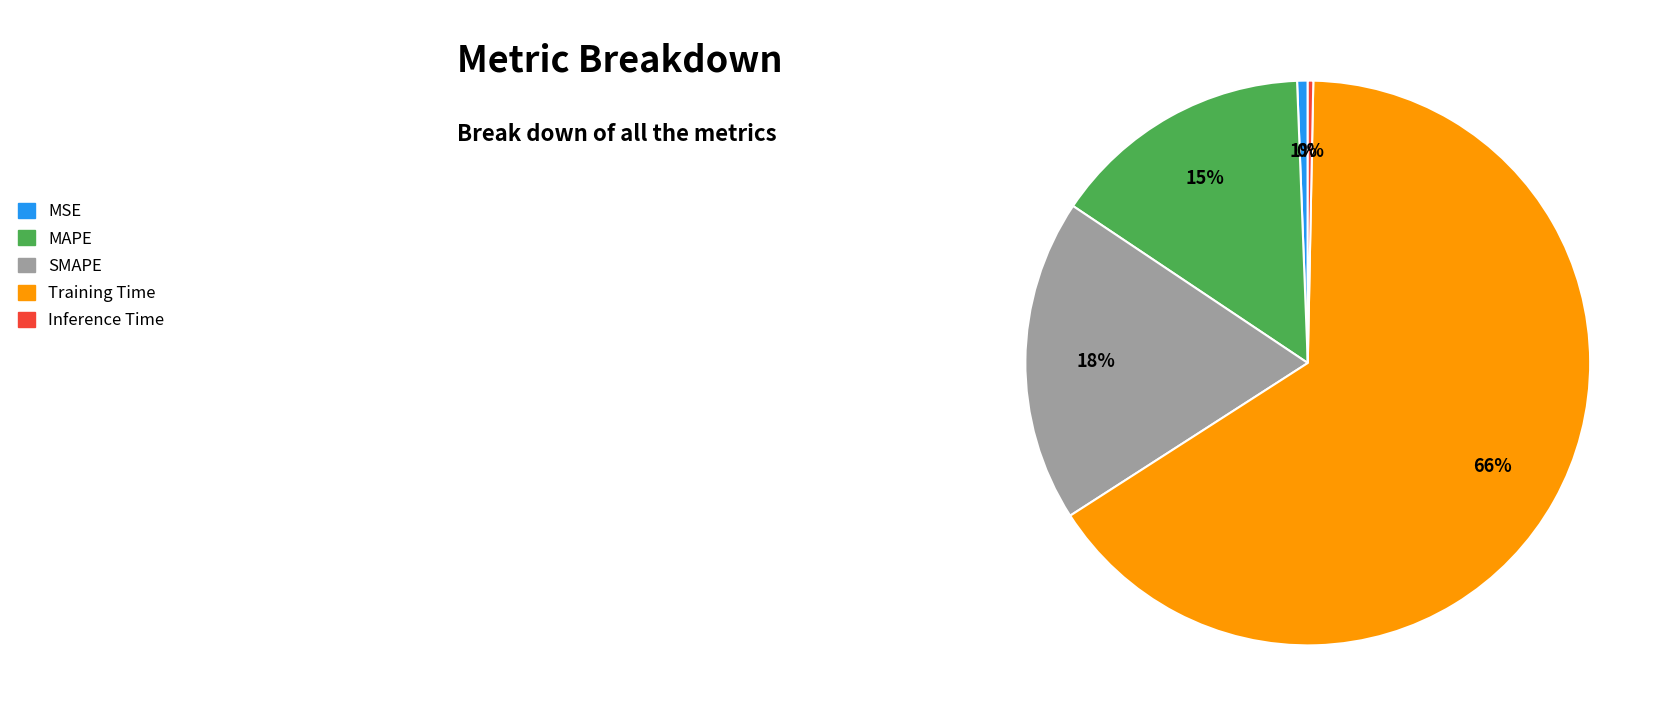

Is there a majority slice in this chart?

Yes